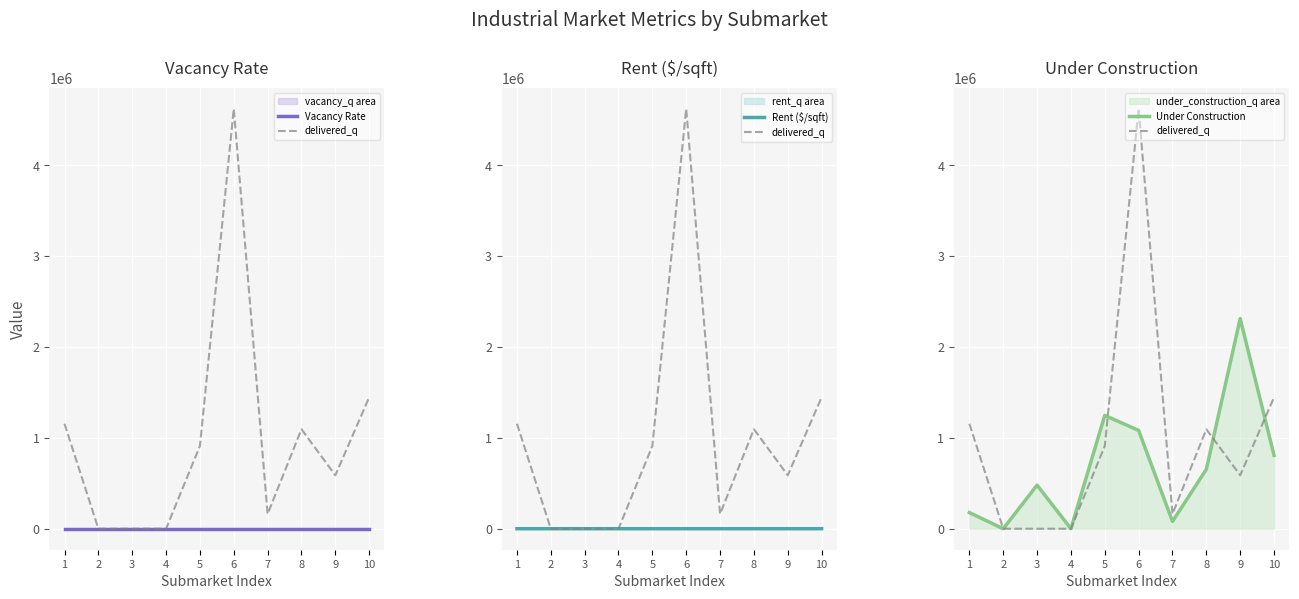

At which label is delivered_q closest to 2310917?

10